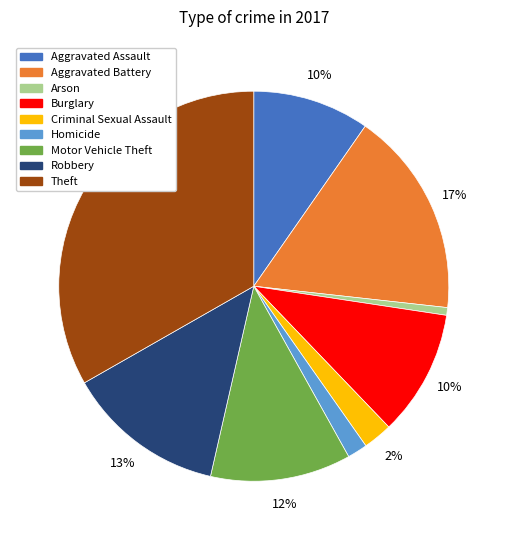

To the nearest percent, what portion does Robbery represent?

13%